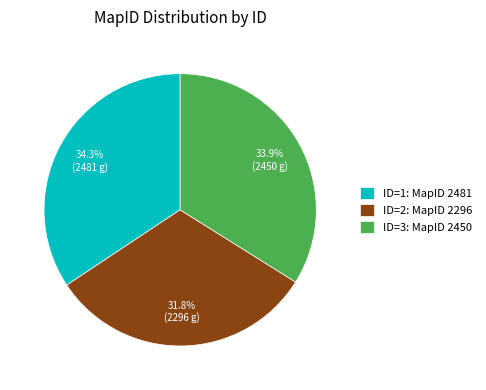

Count the number of slices in the pie.

3